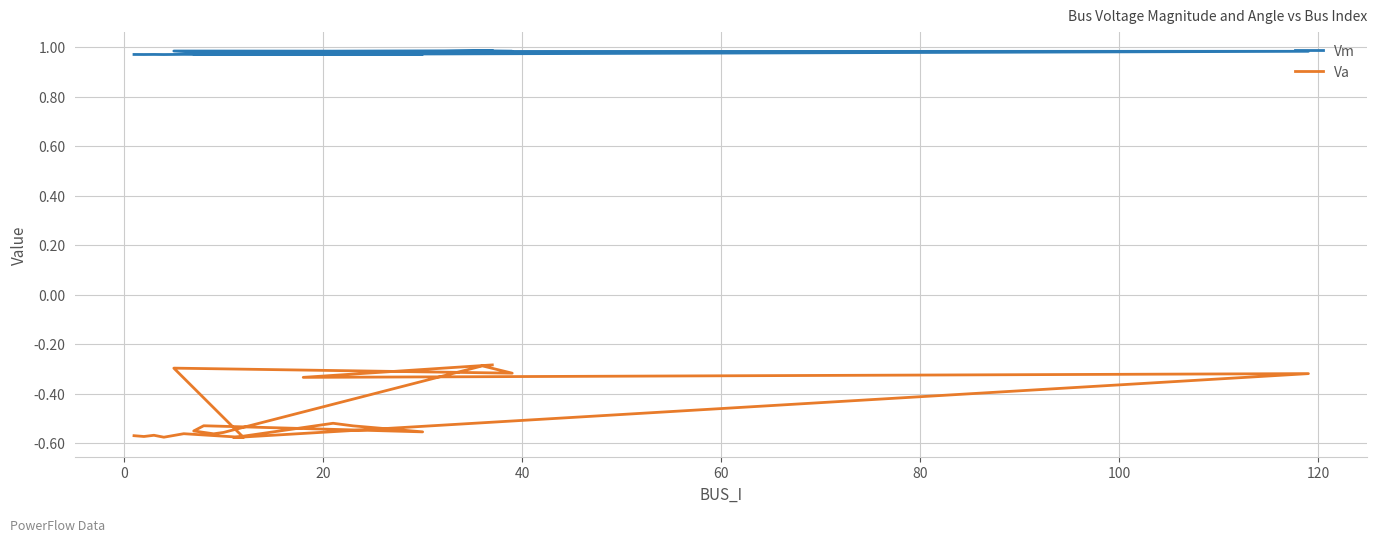

True or false: Vm and Va intersect in this chart.

False